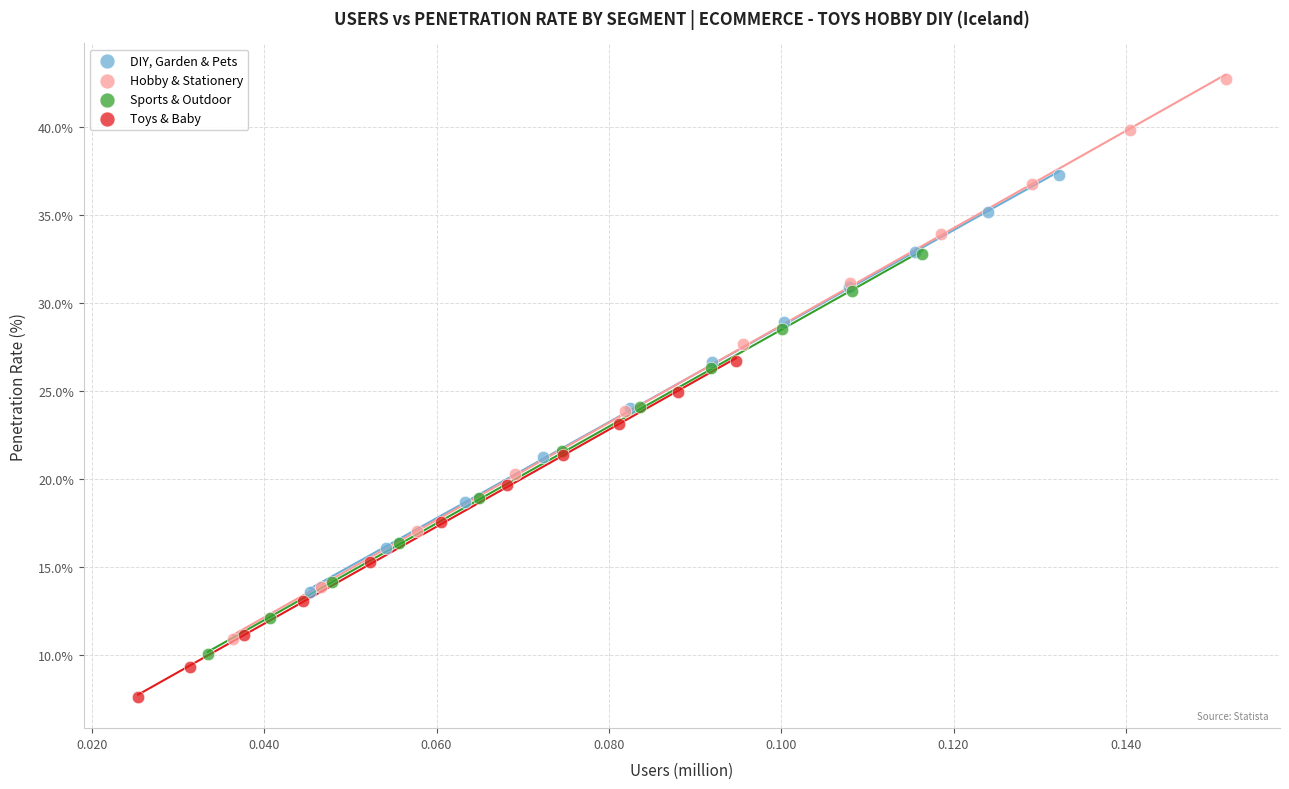

Which series has the widest spread of Y values?

Hobby & Stationery